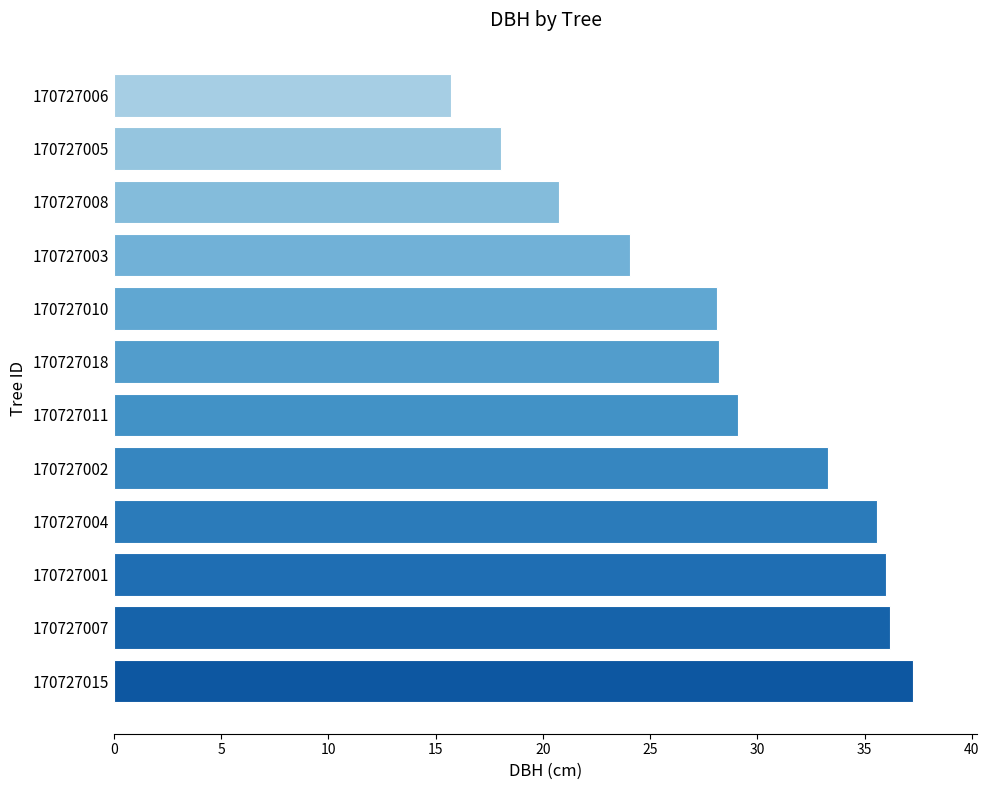

The chart shows a value of 47.8 at 170727011. True or false?

False